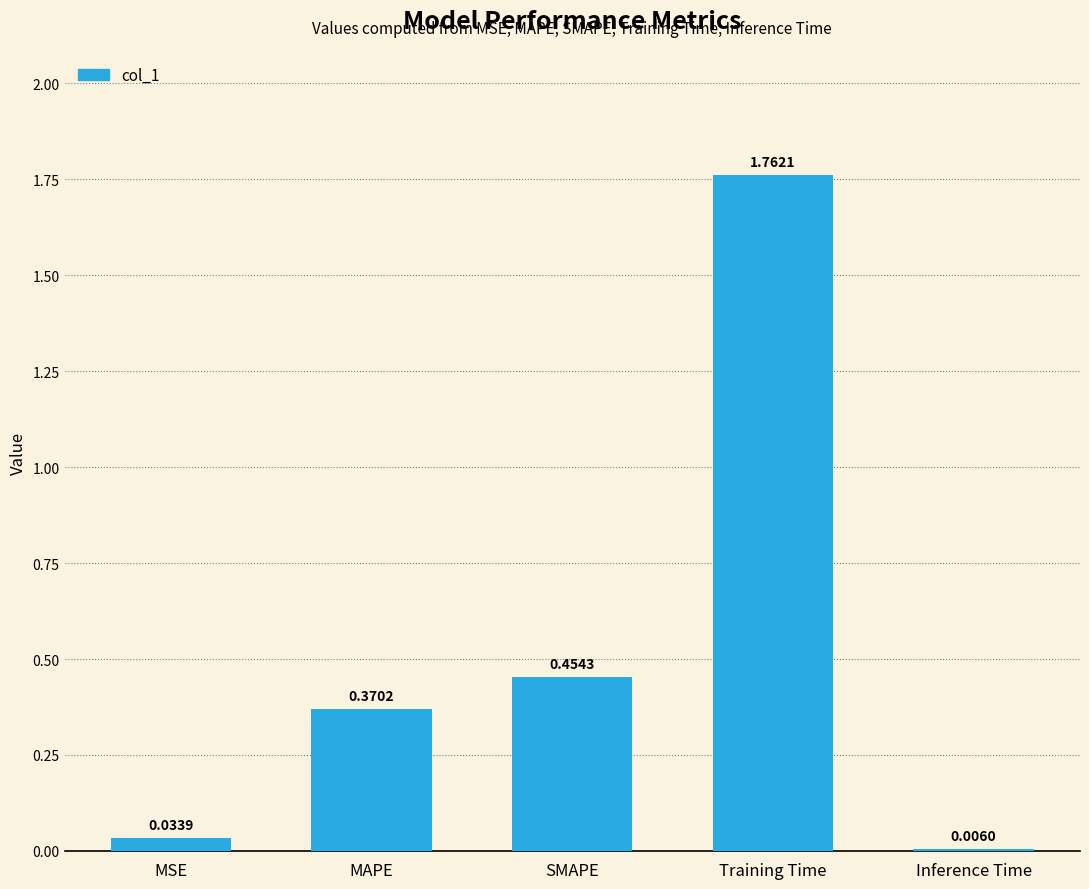

Which has a higher value, MAPE or Training Time?

Training Time